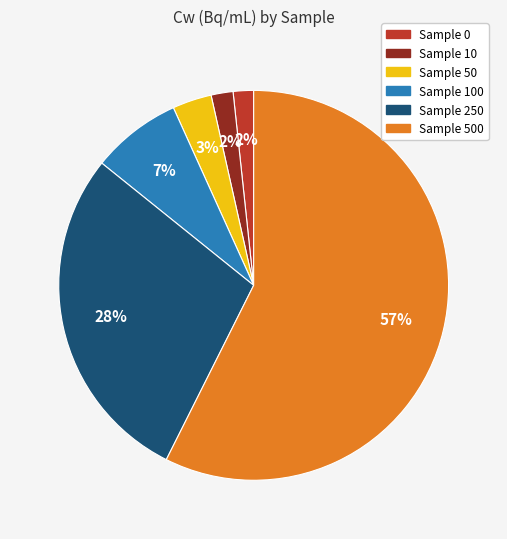

To the nearest percent, what is the average slice percentage?

17%